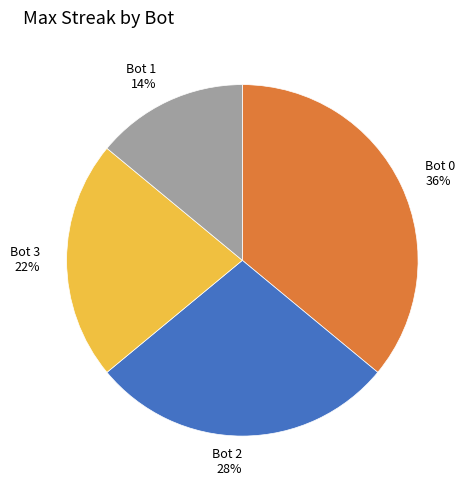

The Bot 0 36% slice represents 27% of the pie. True or false?

False